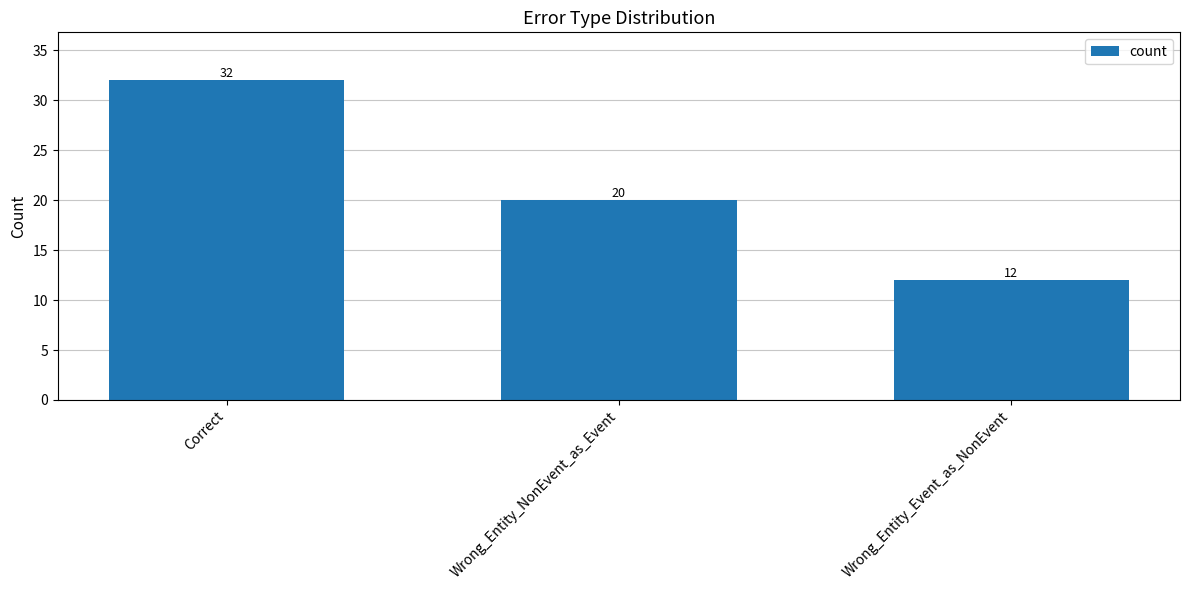

The value at Wrong_Entity_NonEvent_as_Event is 20. True or false?

True